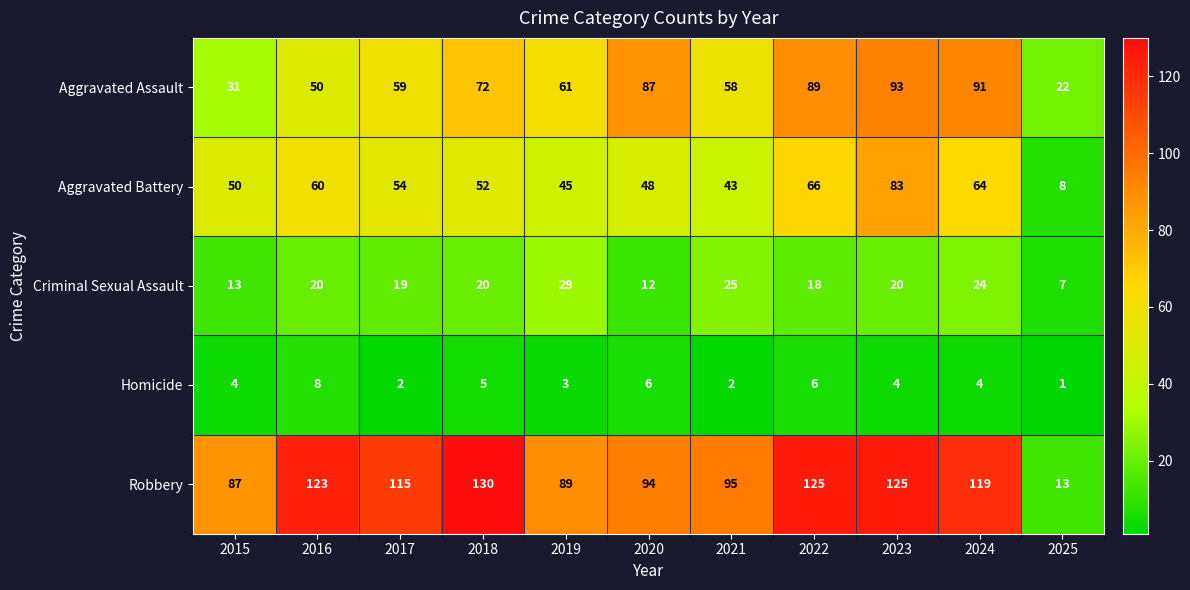

At how many categories does at least one series exceed 77?

10